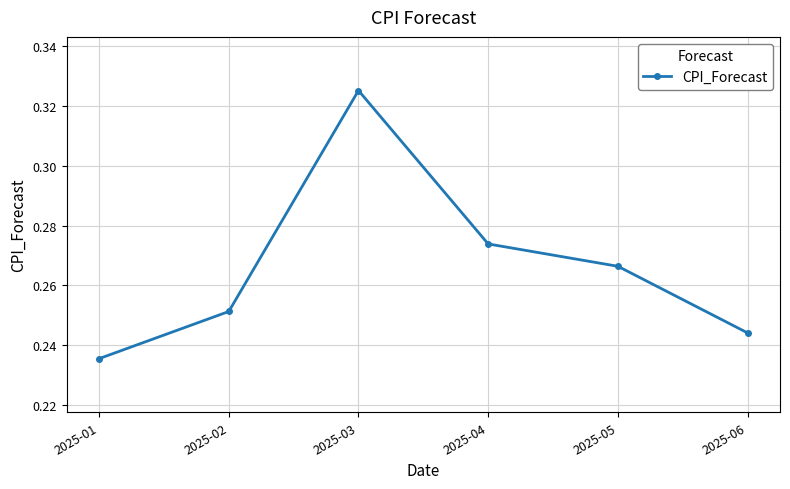

How many lines are shown in the chart?

1